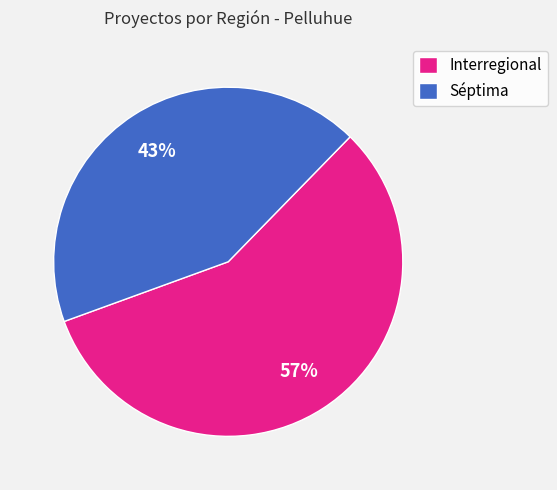

To the nearest percent, what is the combined percentage of Séptima and Interregional?

100%